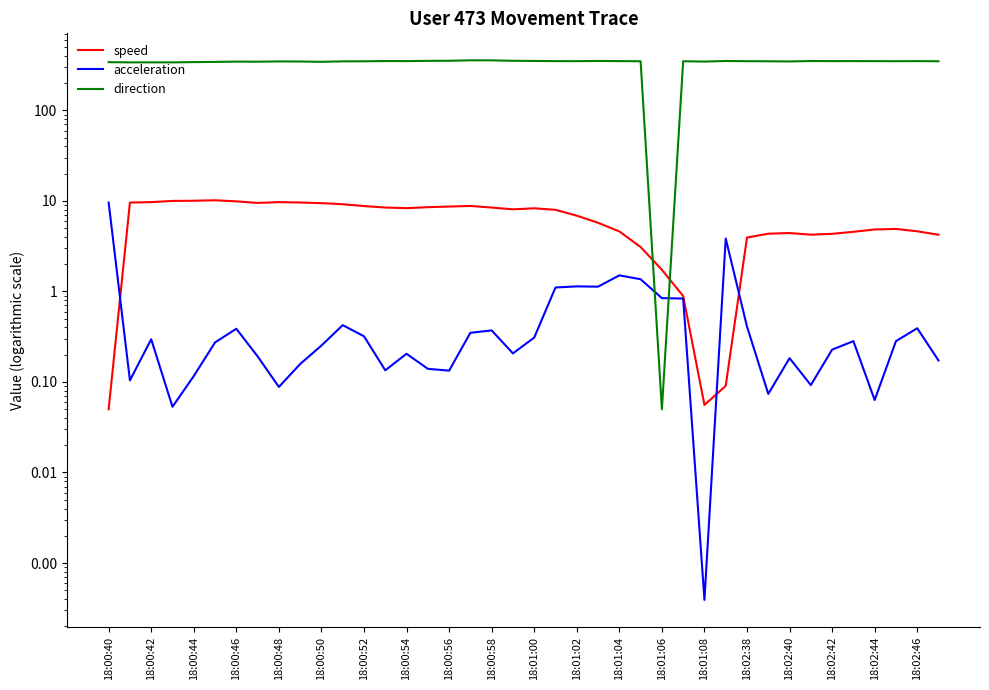

True or false: acceleration and direction cross at least once.

True